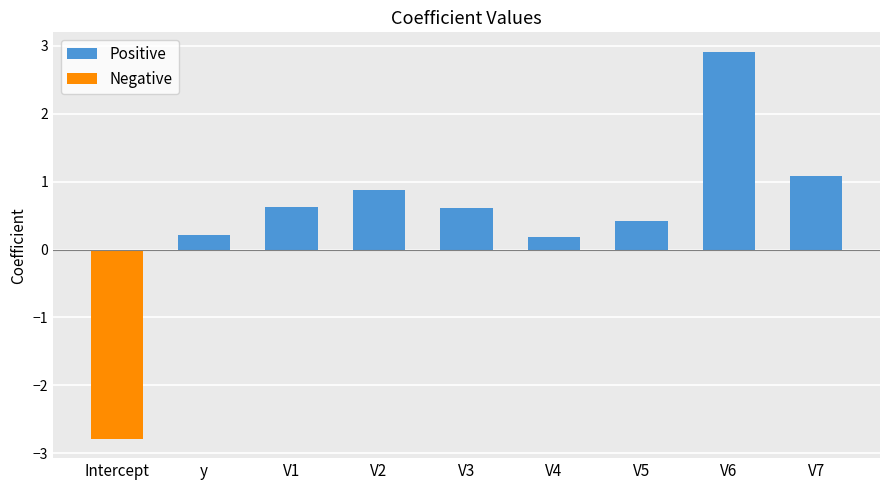

What is the average value of the Positive series?

0.9